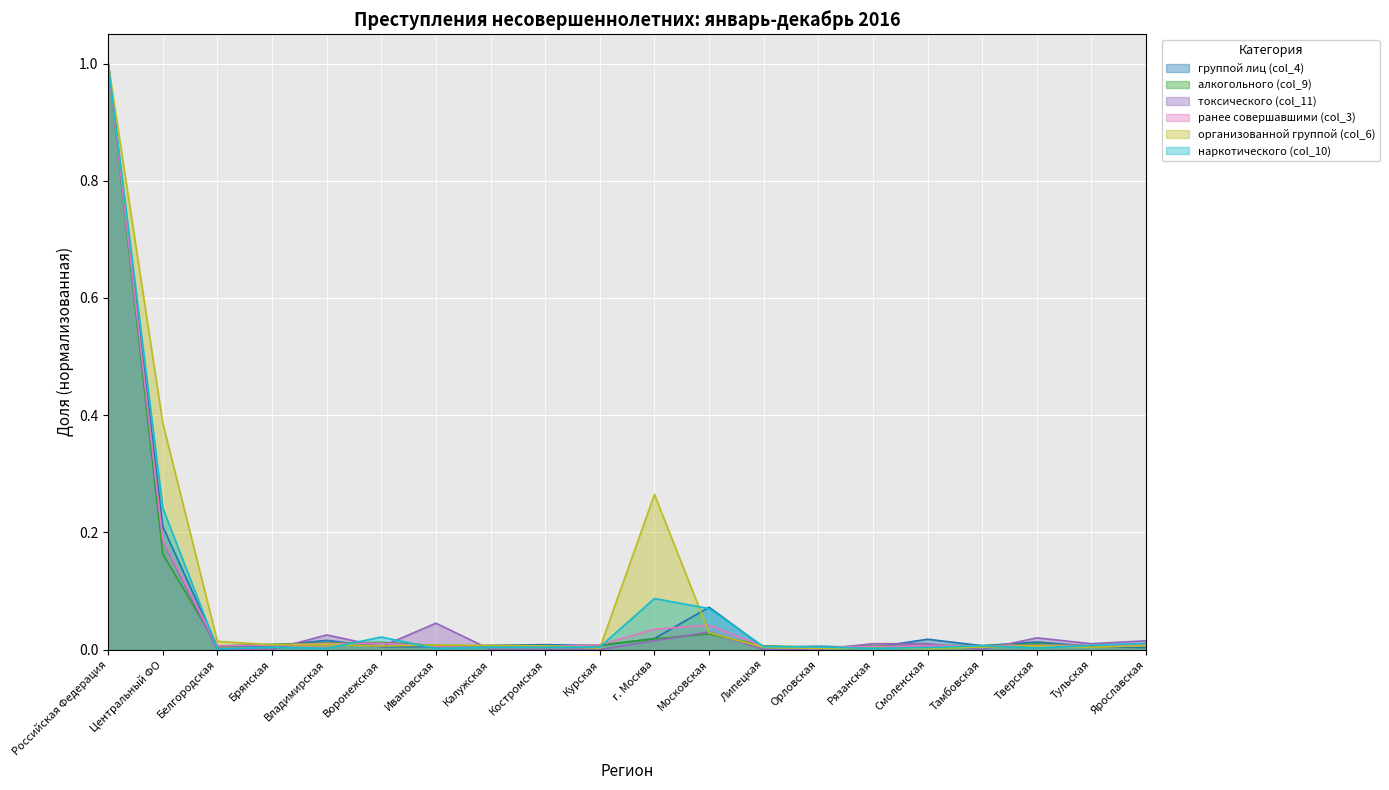

True or false: группой лиц (col_4) has more than 2 interior local peaks.

True